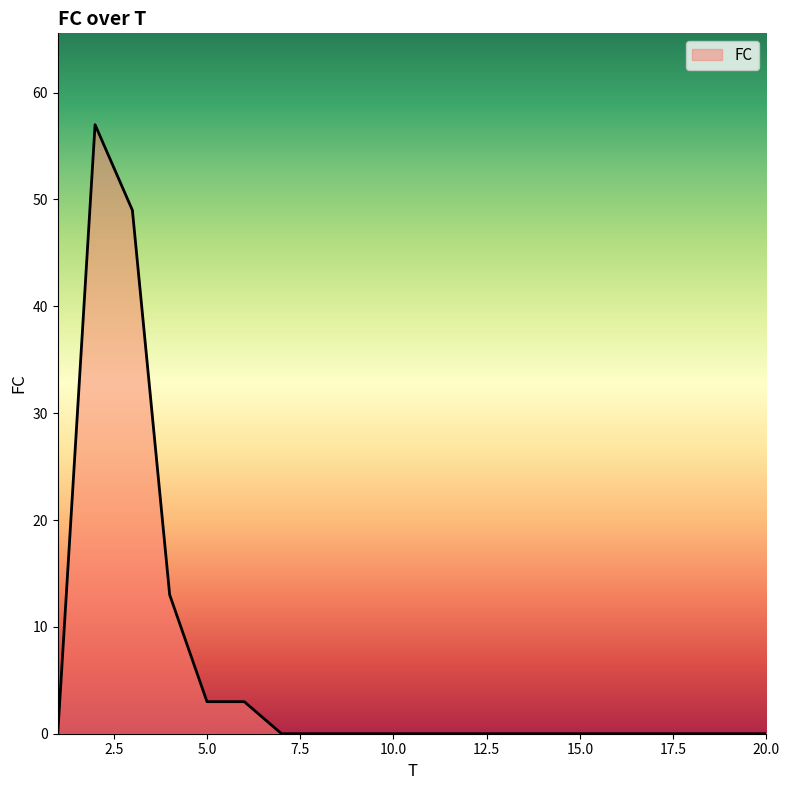

What is the greatest value displayed?

57